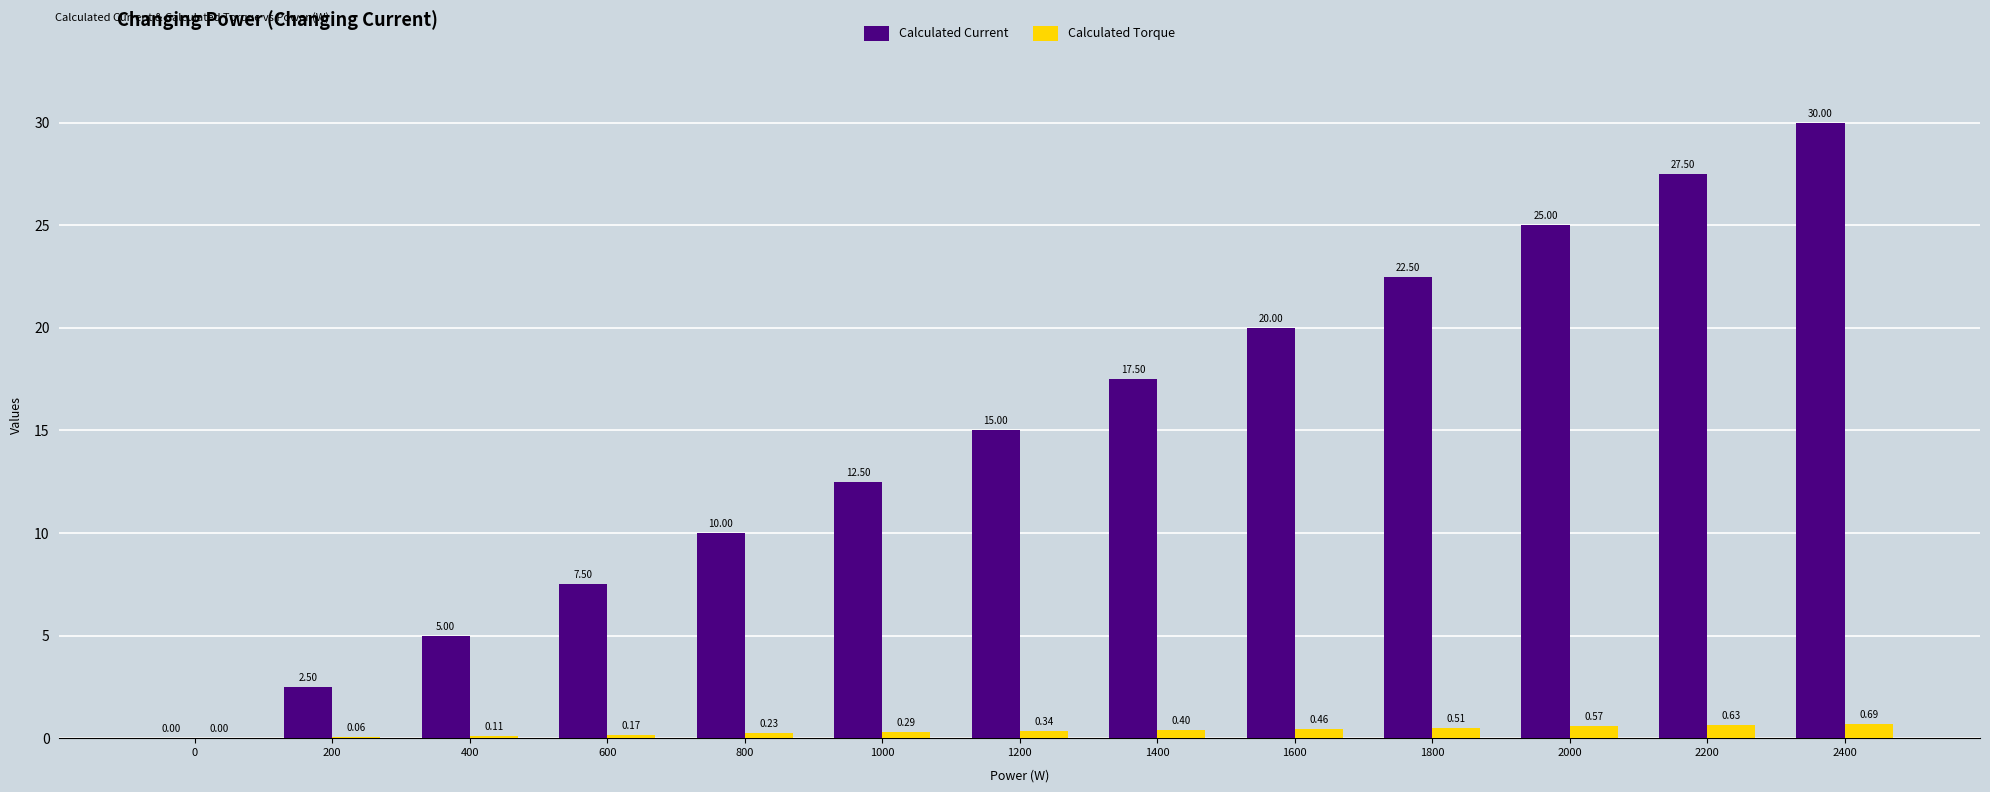

What is the total value across all series at 1600?

20.5